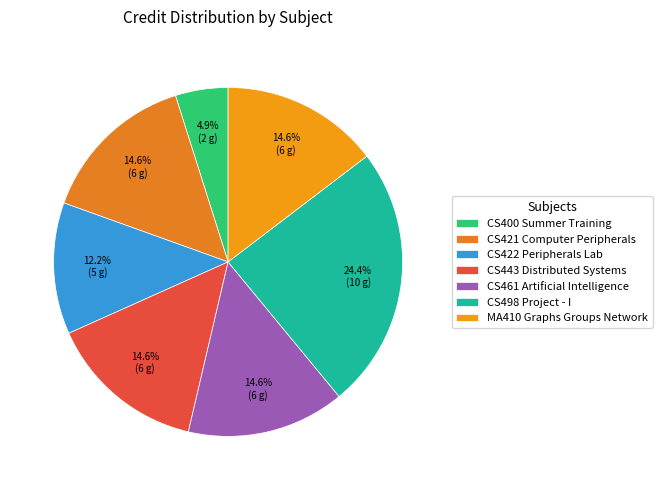

Rank the categories by value from highest to lowest.

CS498 Project - I, CS421 Computer Peripherals, CS443 Distributed Systems, CS461 Artificial Intelligence, MA410 Graphs Groups Network, CS422 Peripherals Lab, CS400 Summer Training